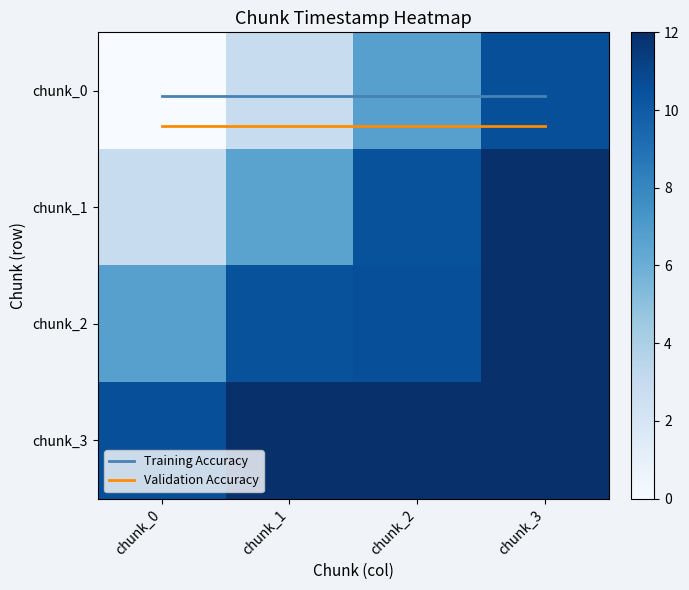

Which series has the widest spread of values?

chunk_0